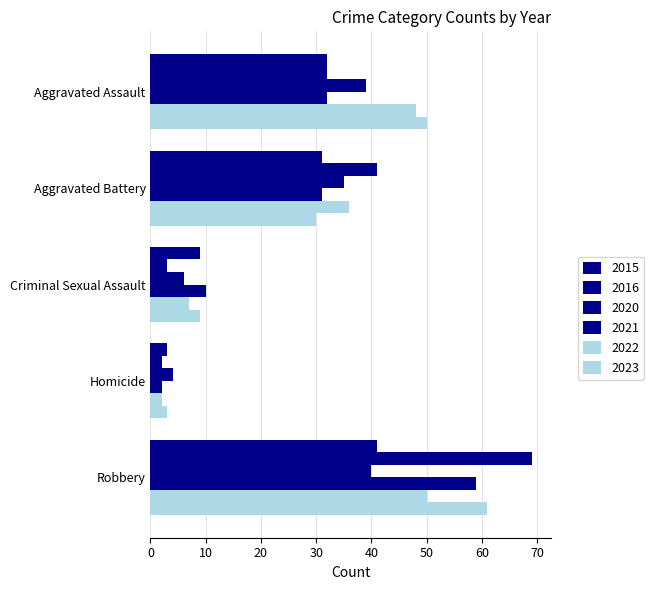

Is the value of 2022 at Robbery greater than the value of 2015 at Aggravated Assault?

Yes